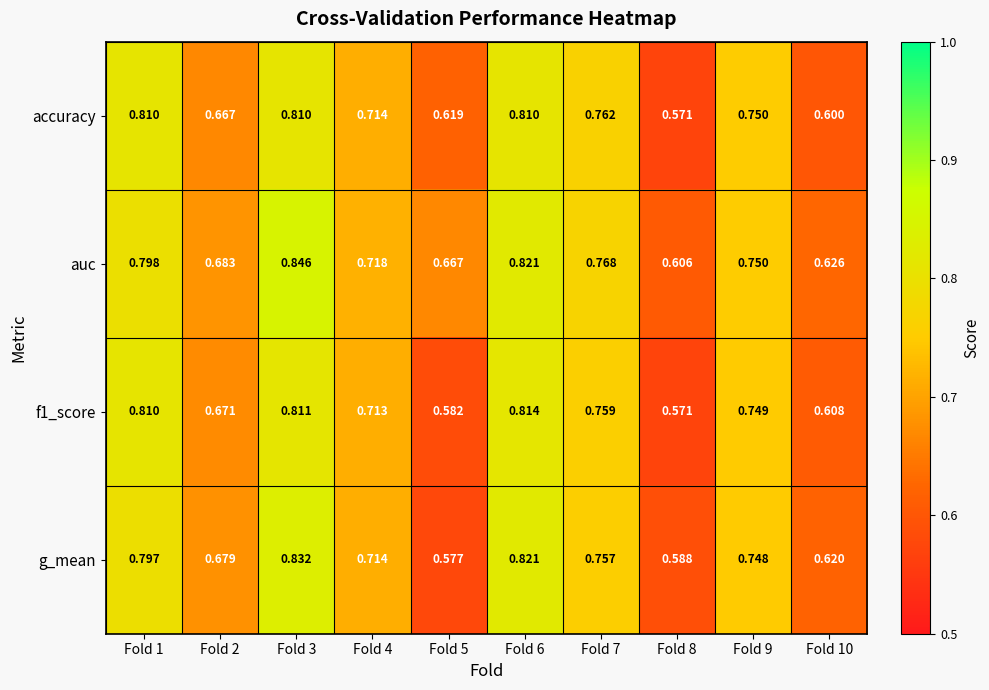

Which series has the largest range (max minus min)?

g_mean